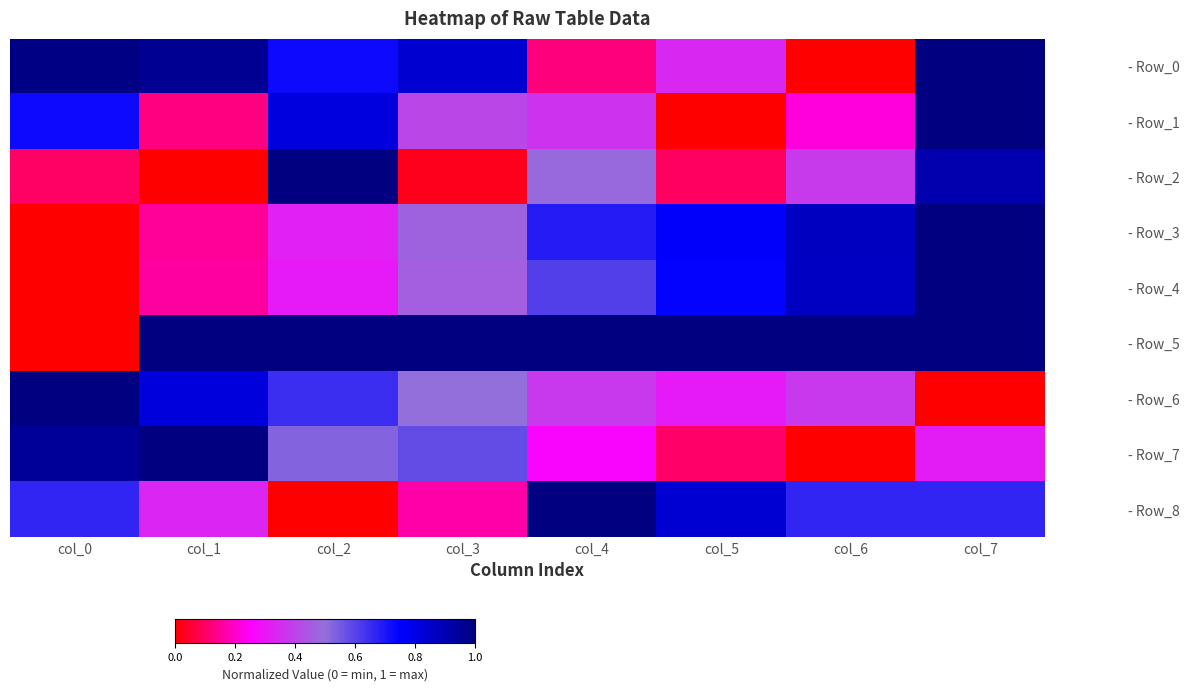

Which series has the largest range (max minus min)?

- Row_0